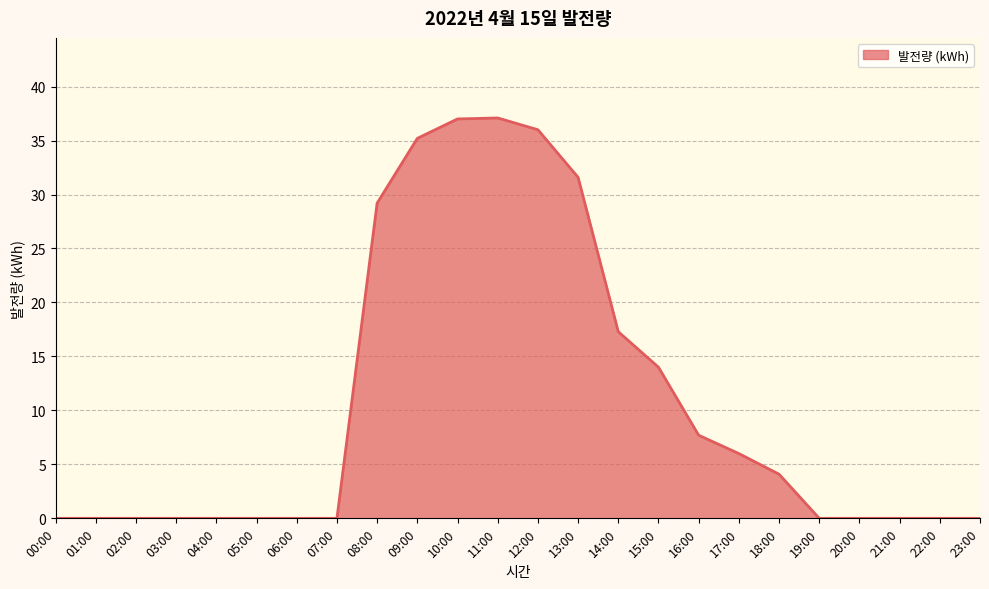

The chart shows a value of 3.1 at 15:00. True or false?

False